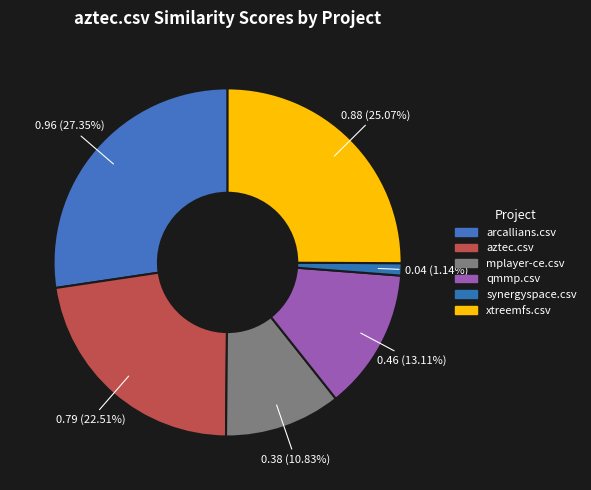

Does arcallians.csv account for over 50% of the chart?

No